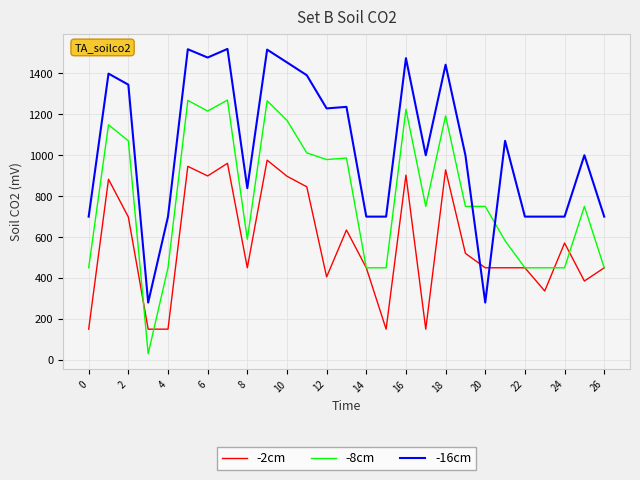

Rank the series by their average value, from highest to lowest.

-16cm, -8cm, -2cm